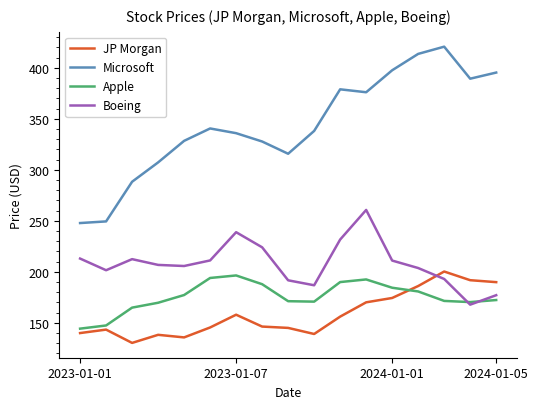

Which series has the largest total across all categories?

Microsoft